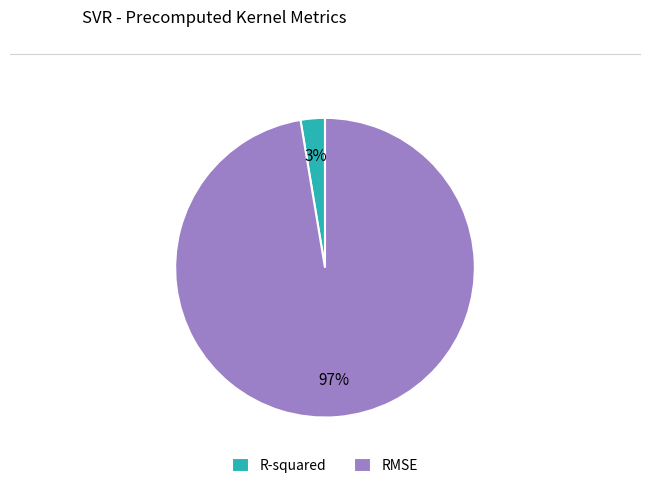

Is there any slice that represents more than half of the pie?

Yes